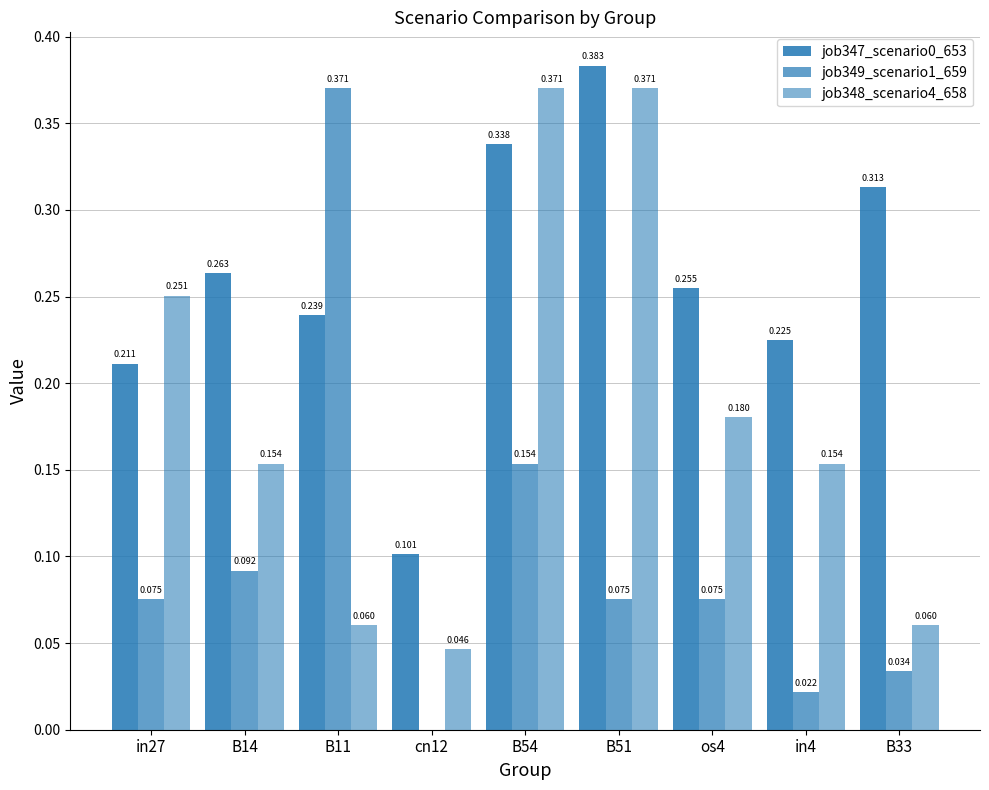

Does the chart contain stacked bars?

No